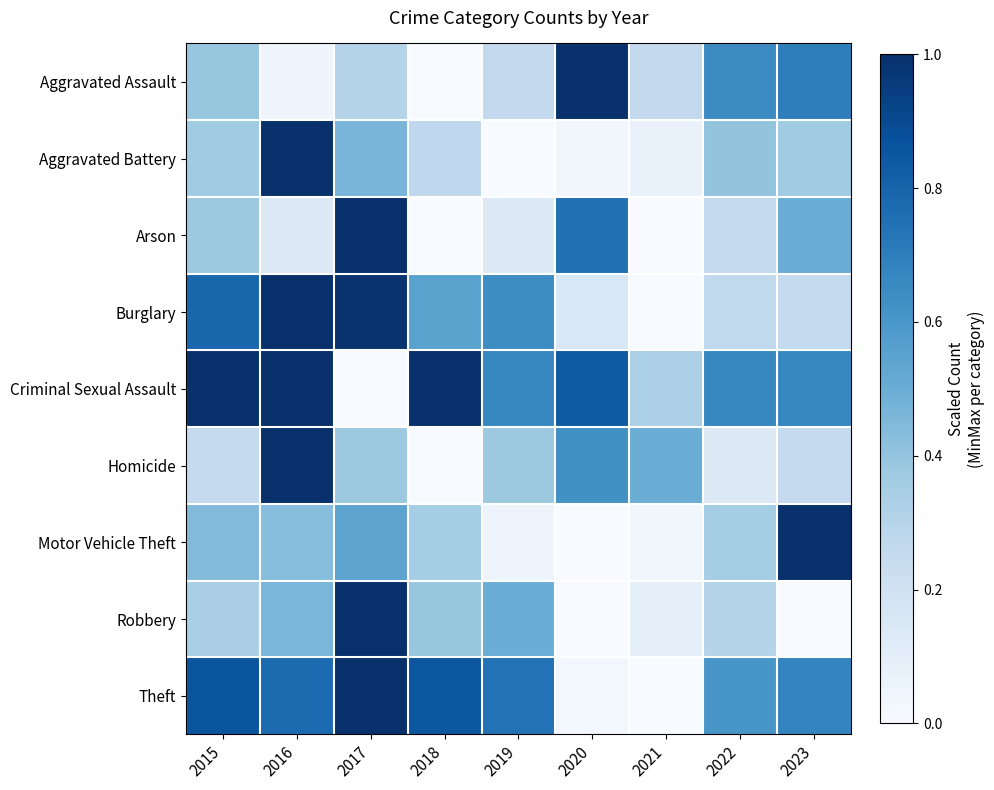

How many series are shown in this chart?

9